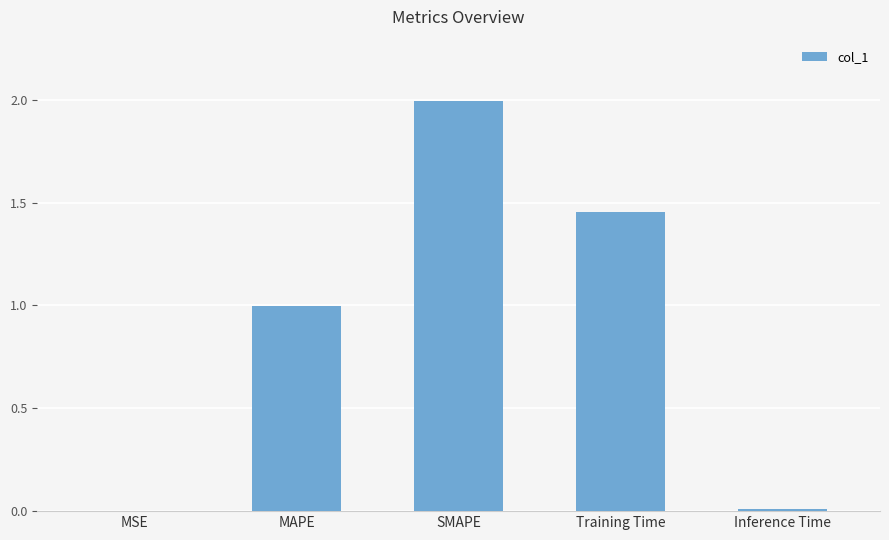

Which label corresponds to the largest value in the chart?

SMAPE